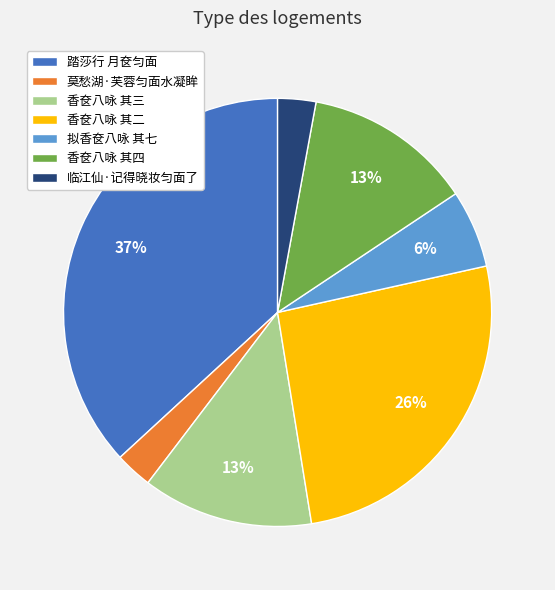

The 香奁八咏 其四 slice represents 13% of the pie. True or false?

True